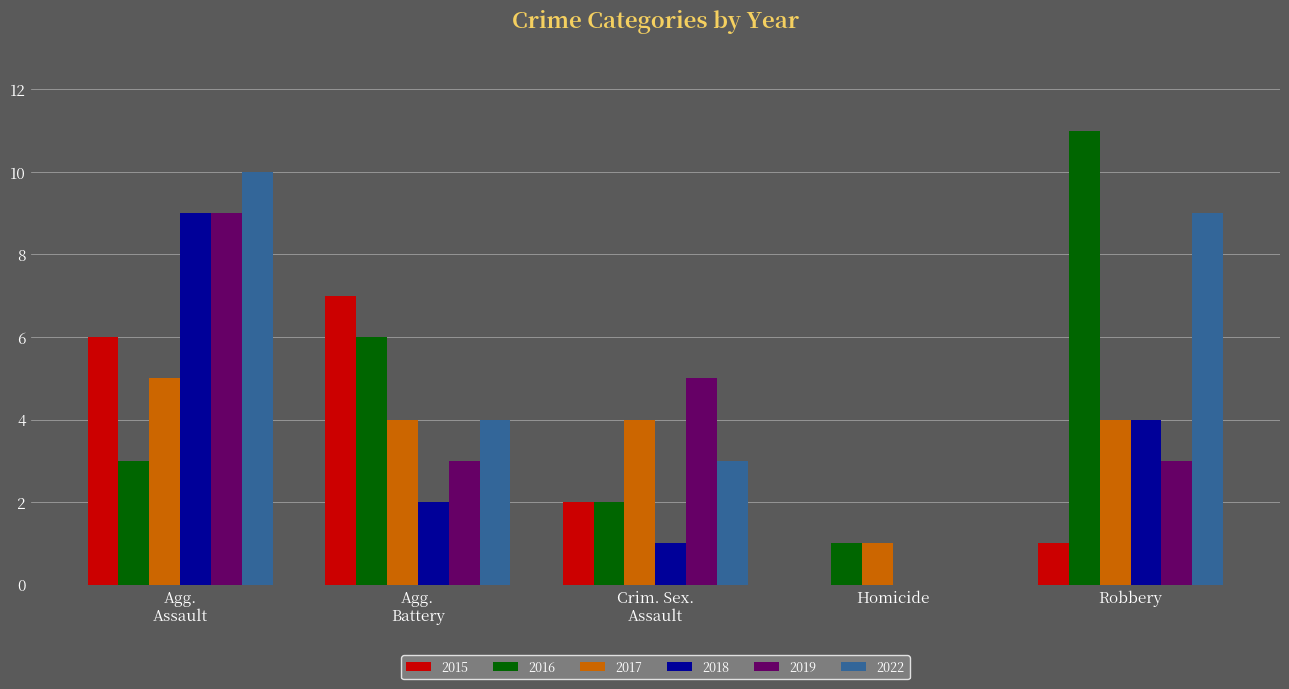

True or false: 2019 has a value of 5 at Homicide.

False